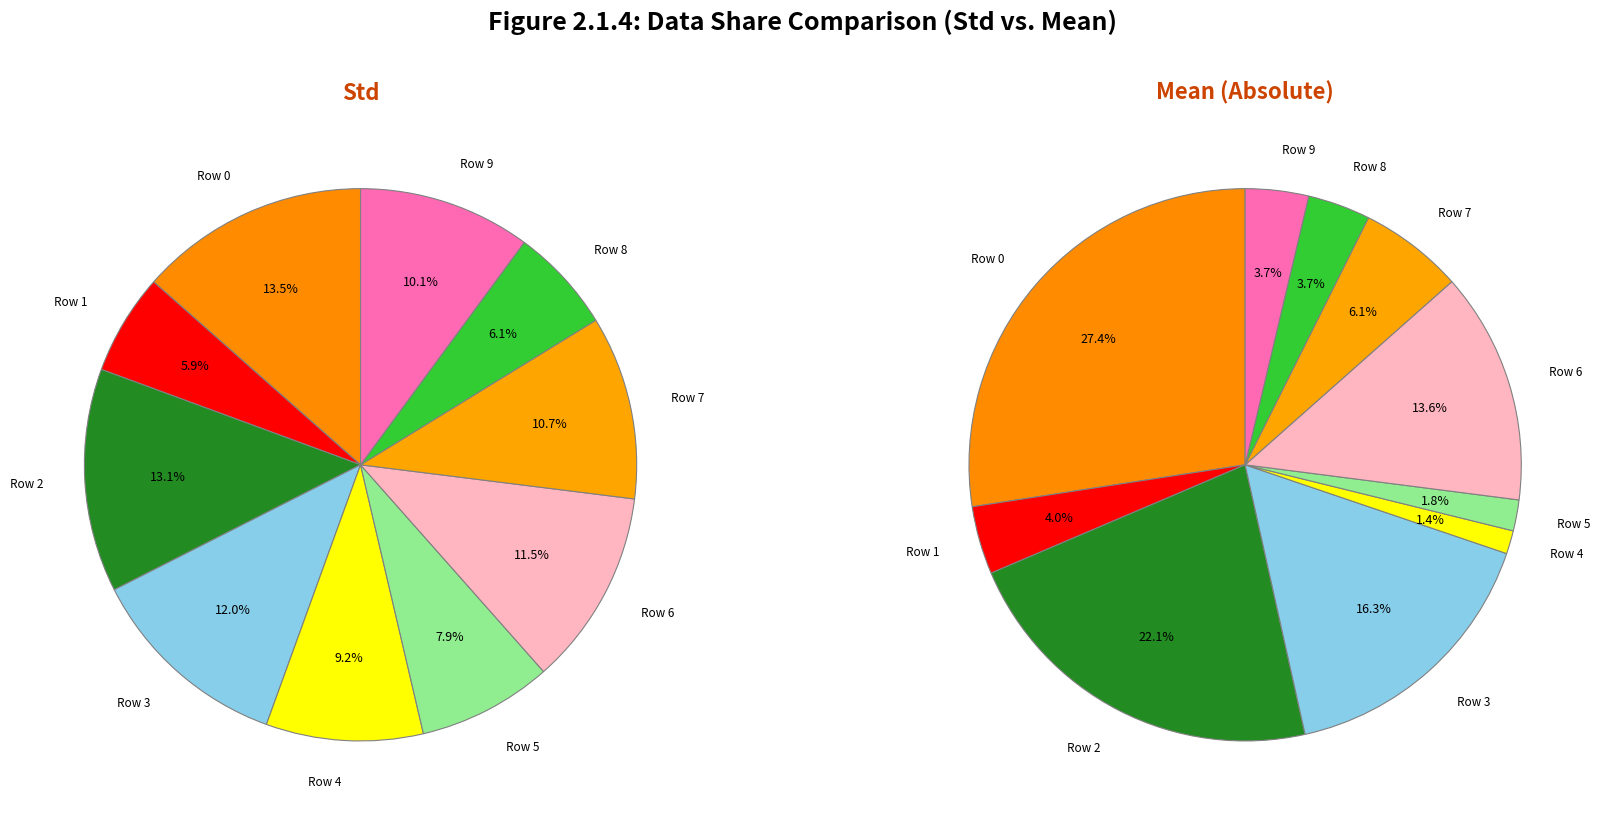

Between 5 and mean_values, which is larger?

5